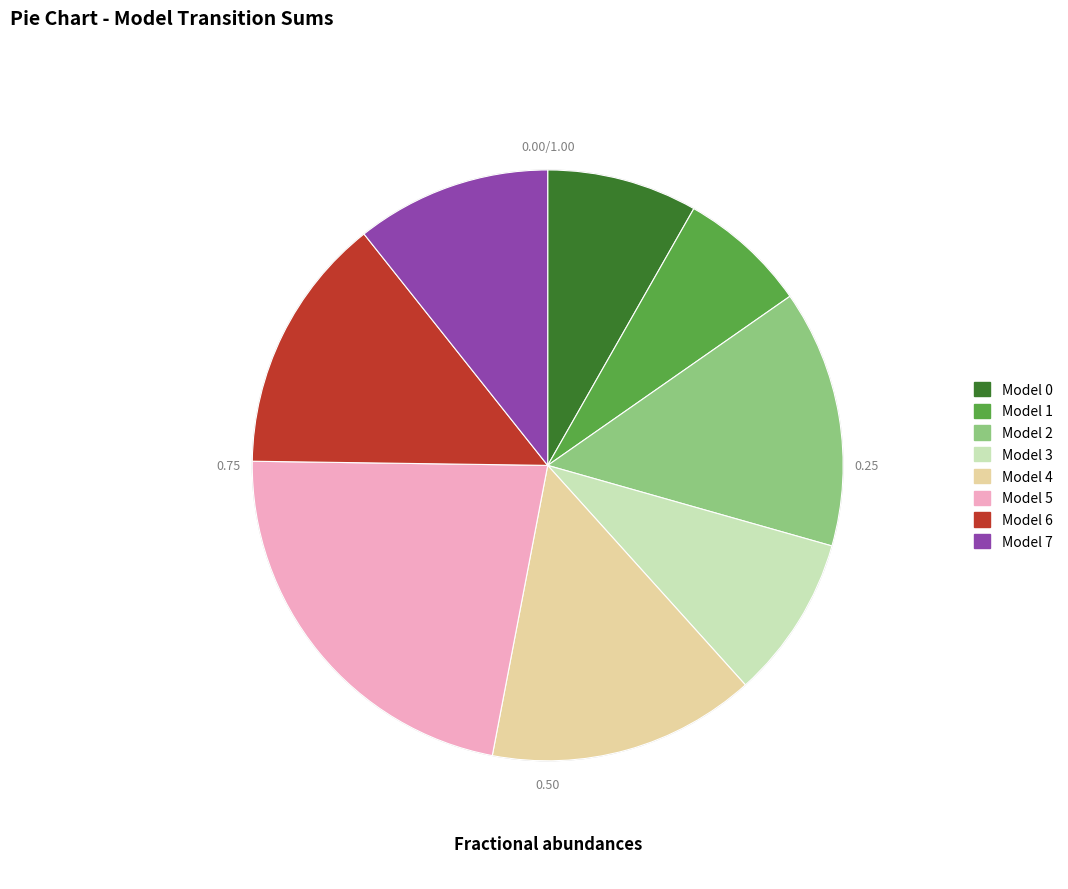

Is there any slice that represents more than half of the pie?

No